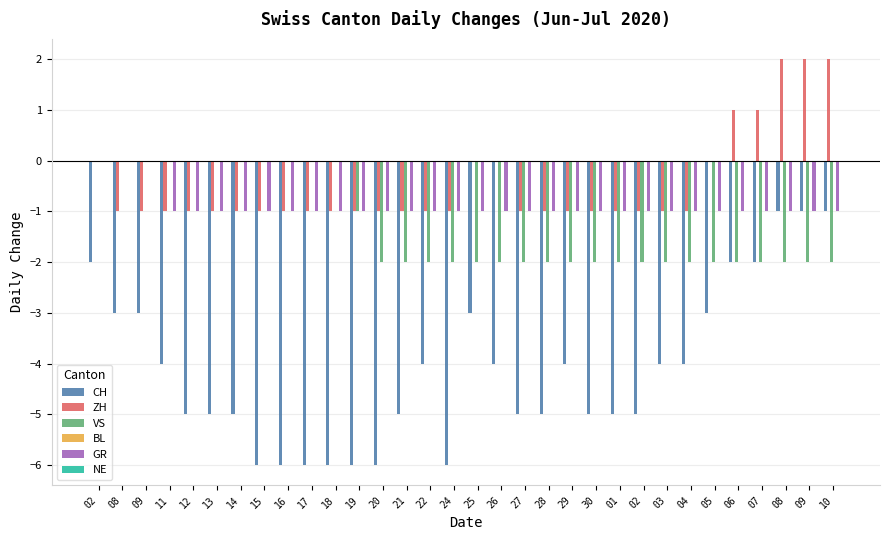

How many groups of bars are there?

32